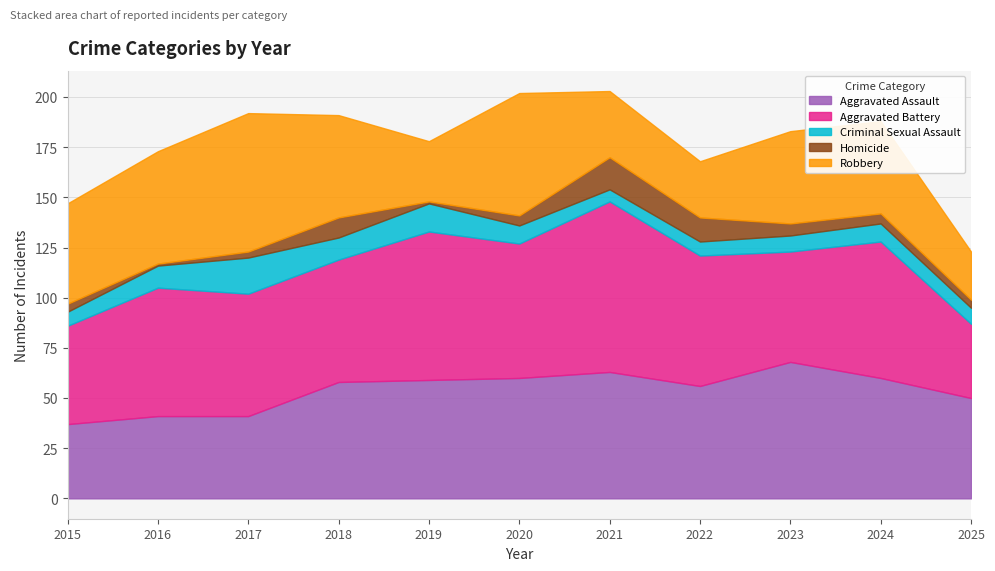

How many categories are shown in the chart?

11